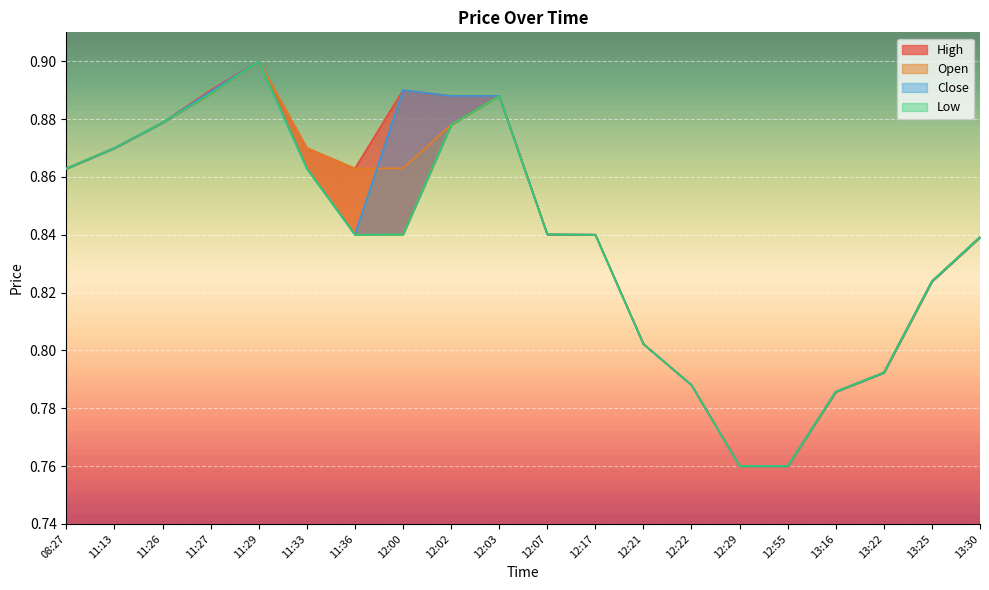

Between 12:21 and 12:29, which is larger?

12:21